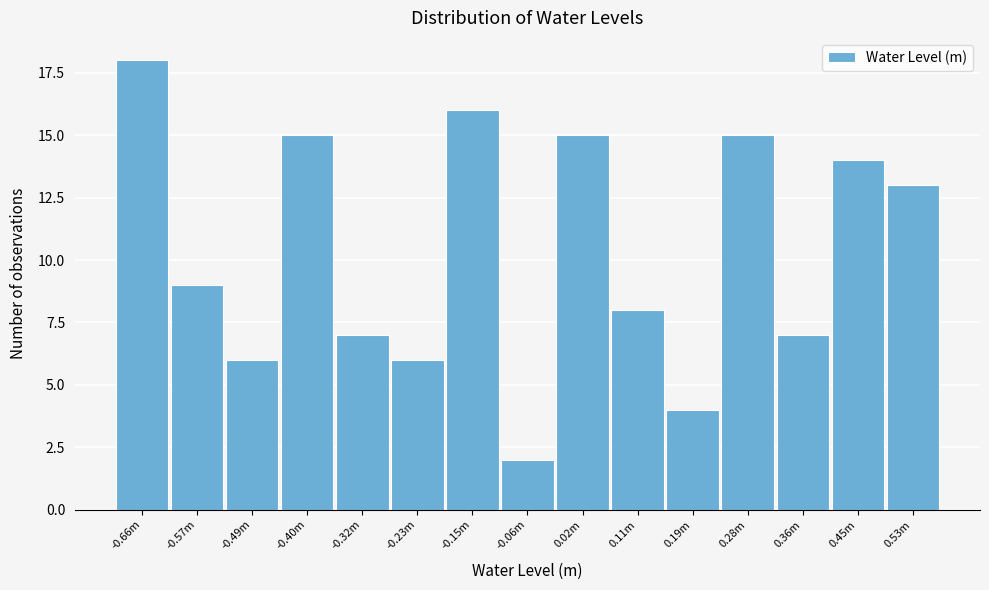

Reading right to left, transcribe all the data shown in this chart.

13	14	7	15	4	8	15	2	16	6	7	15	6	9	18